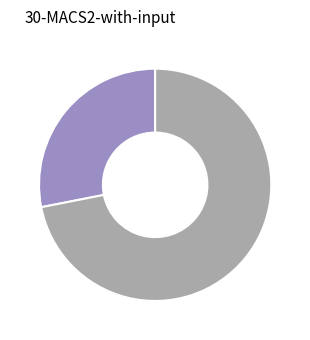

Is there a majority slice in this chart?

Yes